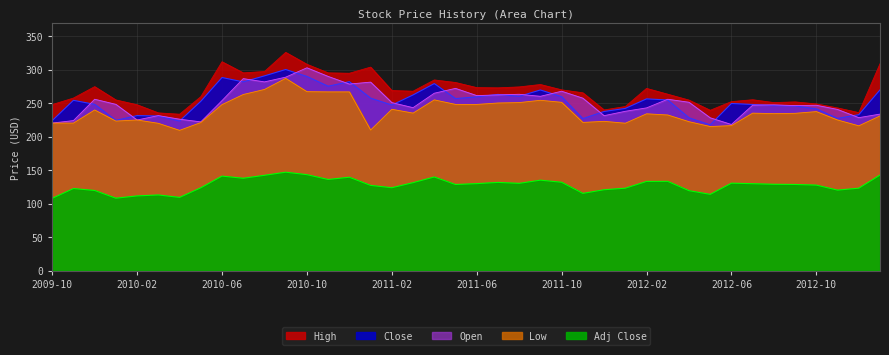

What value does the Low series have at 2011-11?

221.4